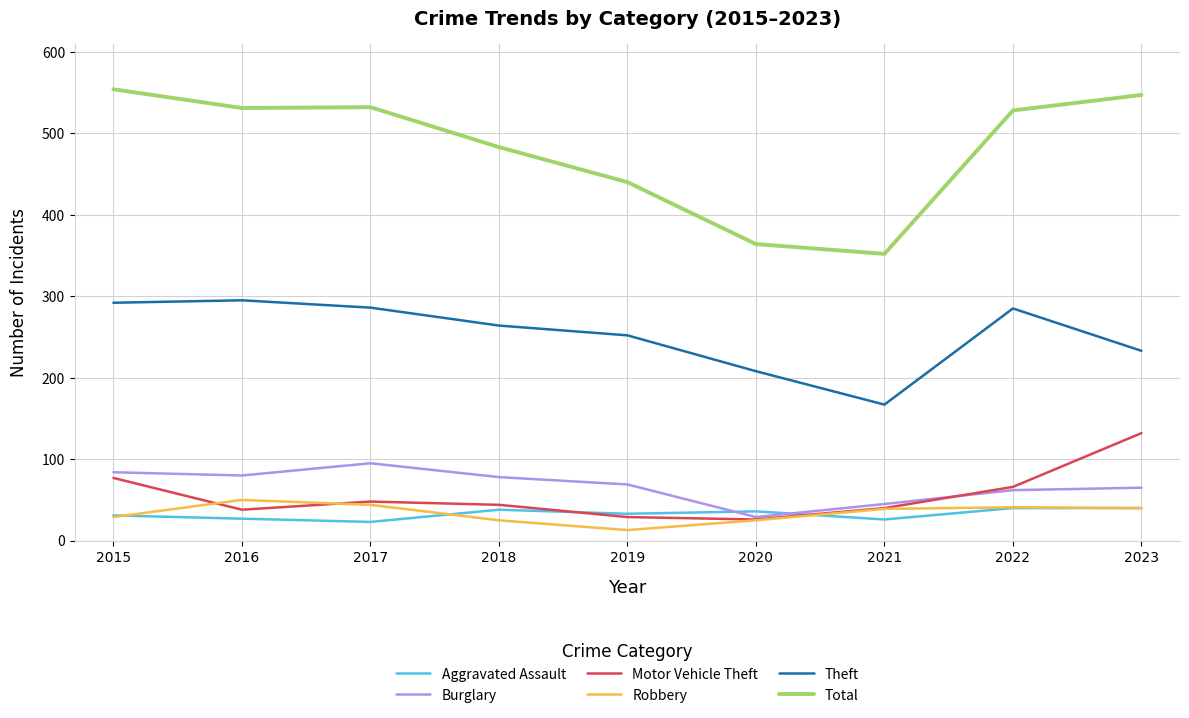

Which series has the largest range (max minus min)?

Total